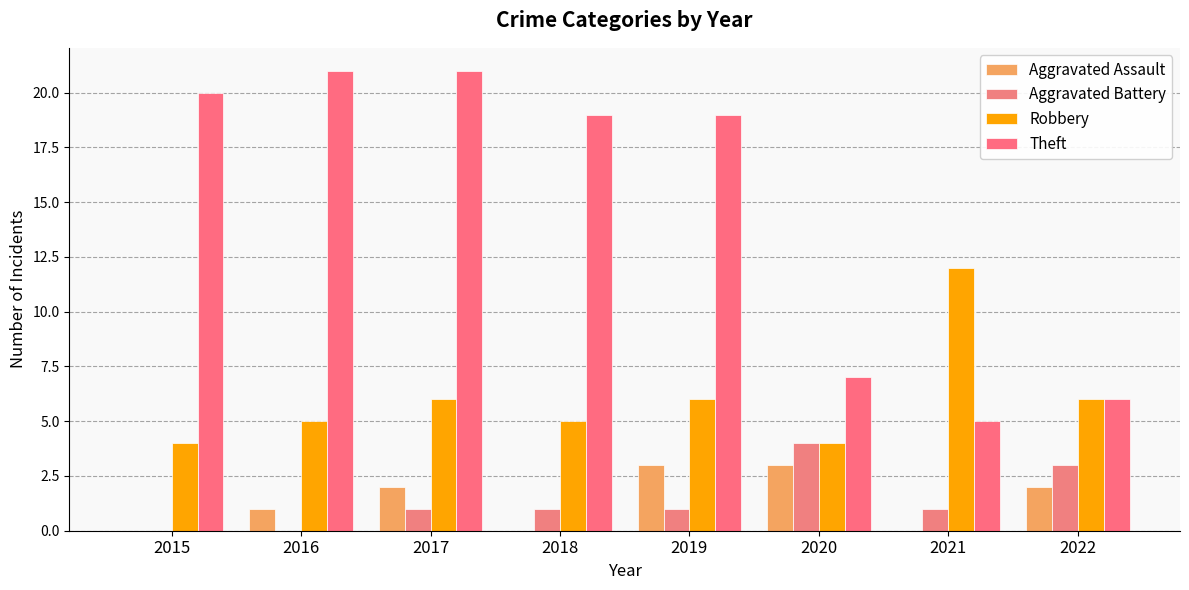

Reading left to right, extract all data points from this chart.

Aggravated Assault: 0	1	2	0	3	3	0	2
Aggravated Battery: 0	0	1	1	1	4	1	3
Robbery: 4	5	6	5	6	4	12	6
Theft: 20	21	21	19	19	7	5	6